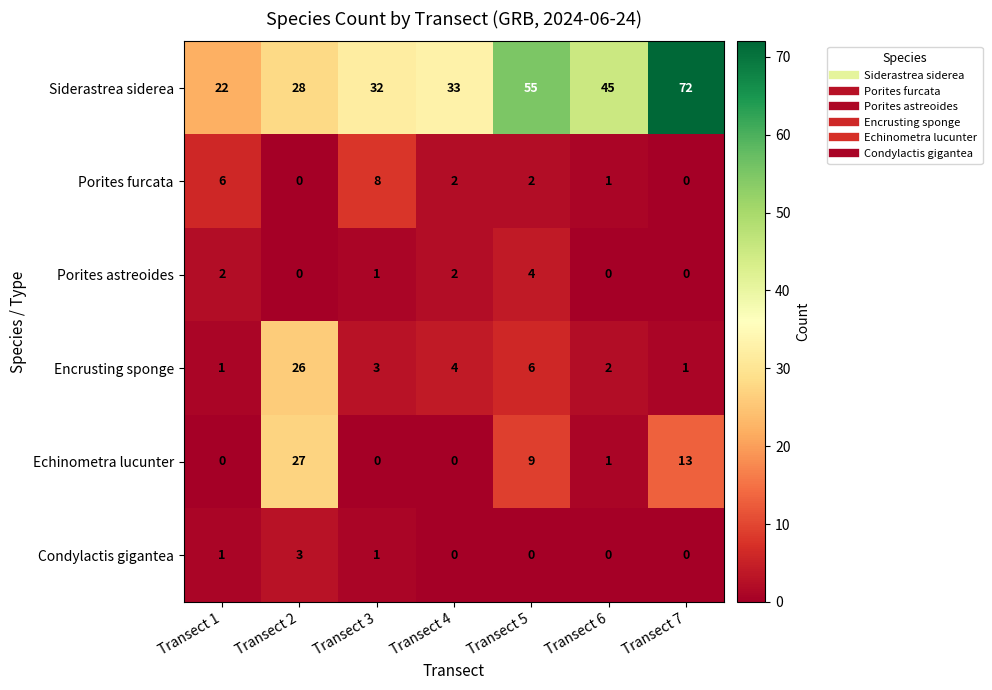

List the series in order of their peak value, lowest first.

Condylactis gigantea, Porites astreoides, Porites furcata, Encrusting sponge, Echinometra lucunter, Siderastrea siderea